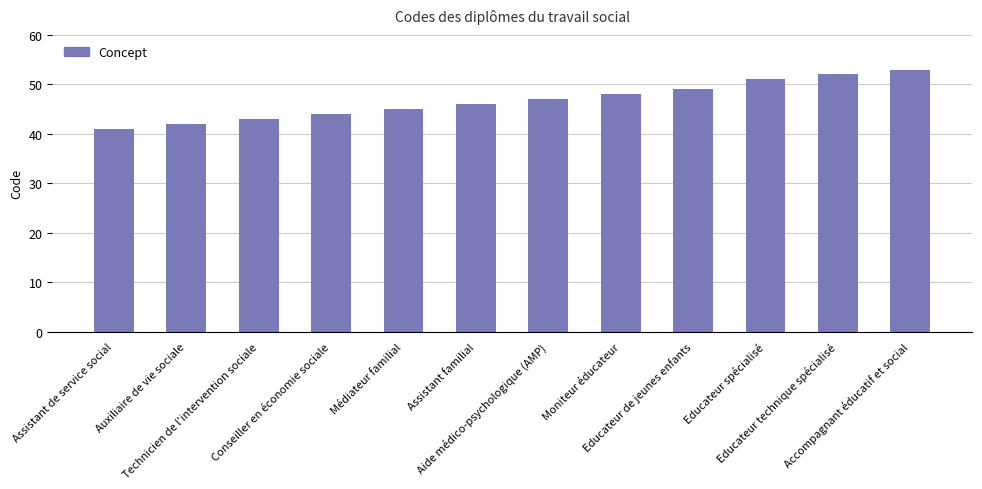

What is the value of the 3rd bar from the left?

43